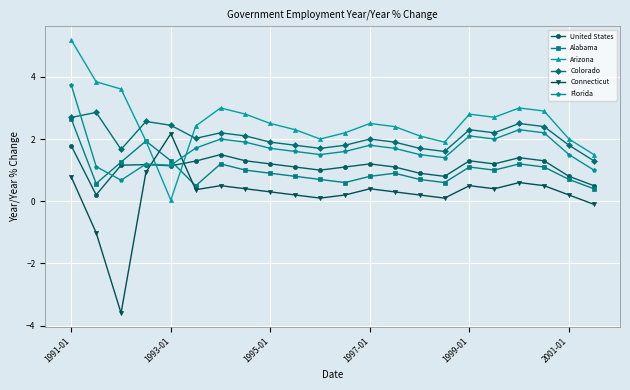

How many intersections are there between Connecticut and Arizona?

2